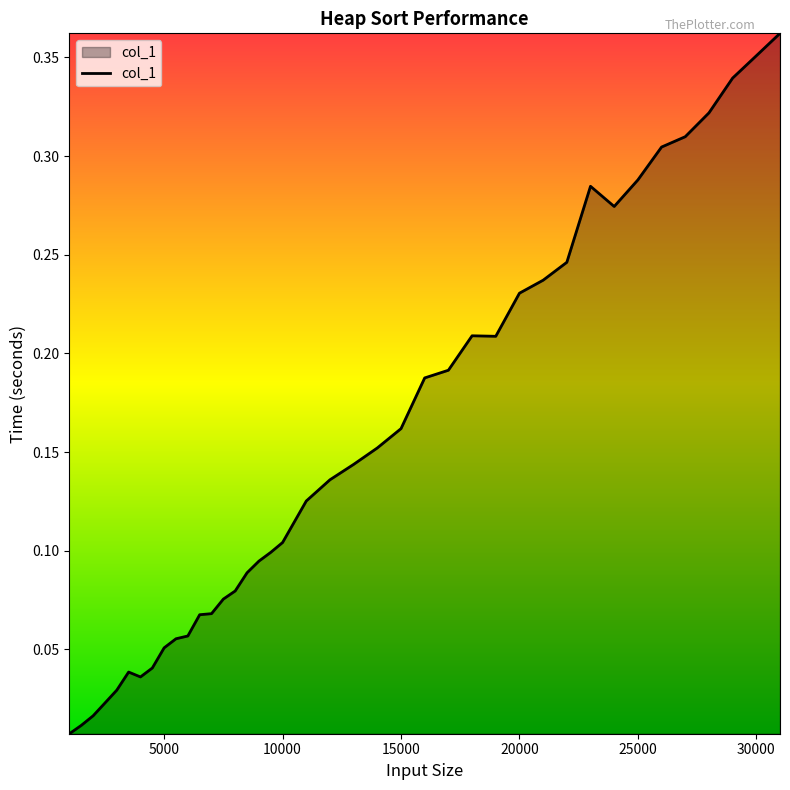

How many interior local peaks (higher than both neighbors) does the data have?

3